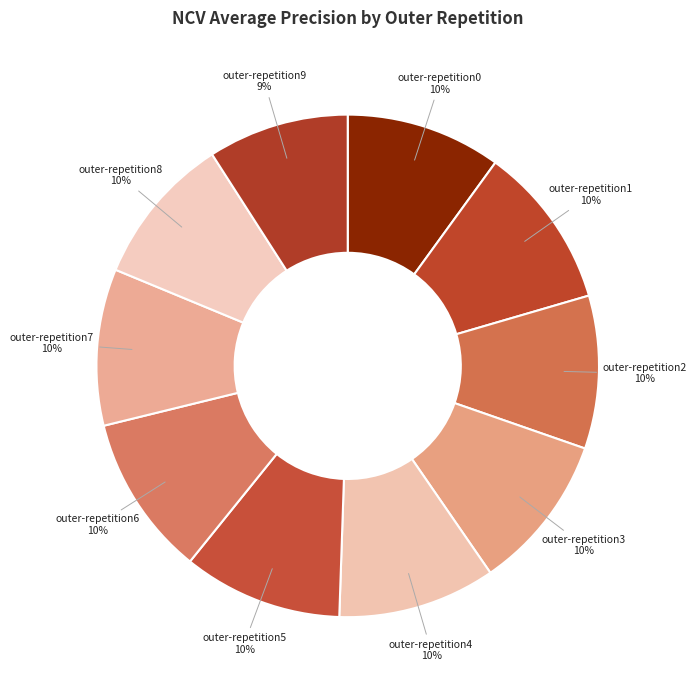

Do outer-repetition5 and outer-repetition4 together represent more than half of the pie?

No